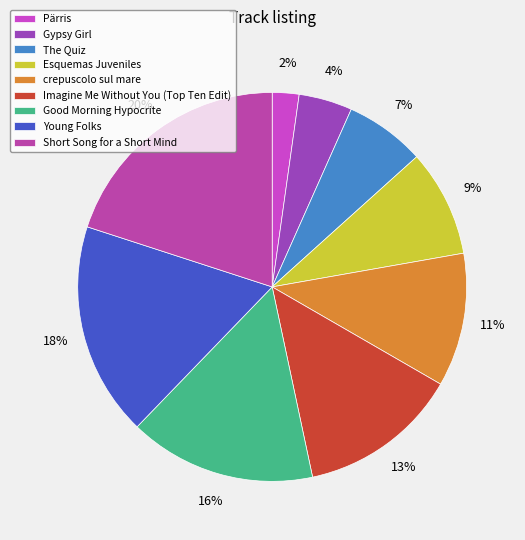

How many slices are in this pie chart?

9